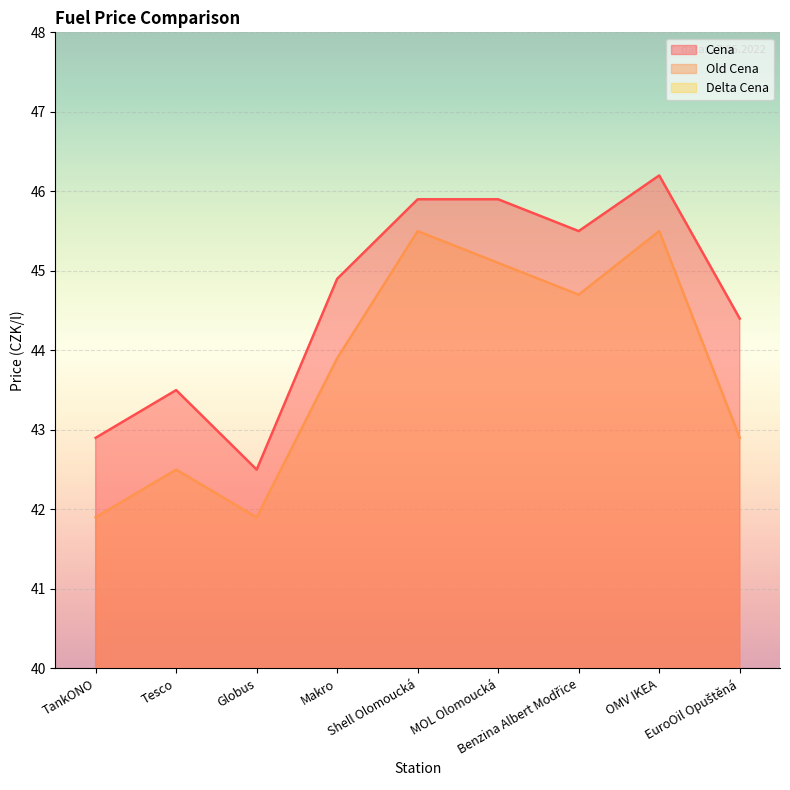

At which label is Delta Cena closest to 0?

Shell Olomoucká